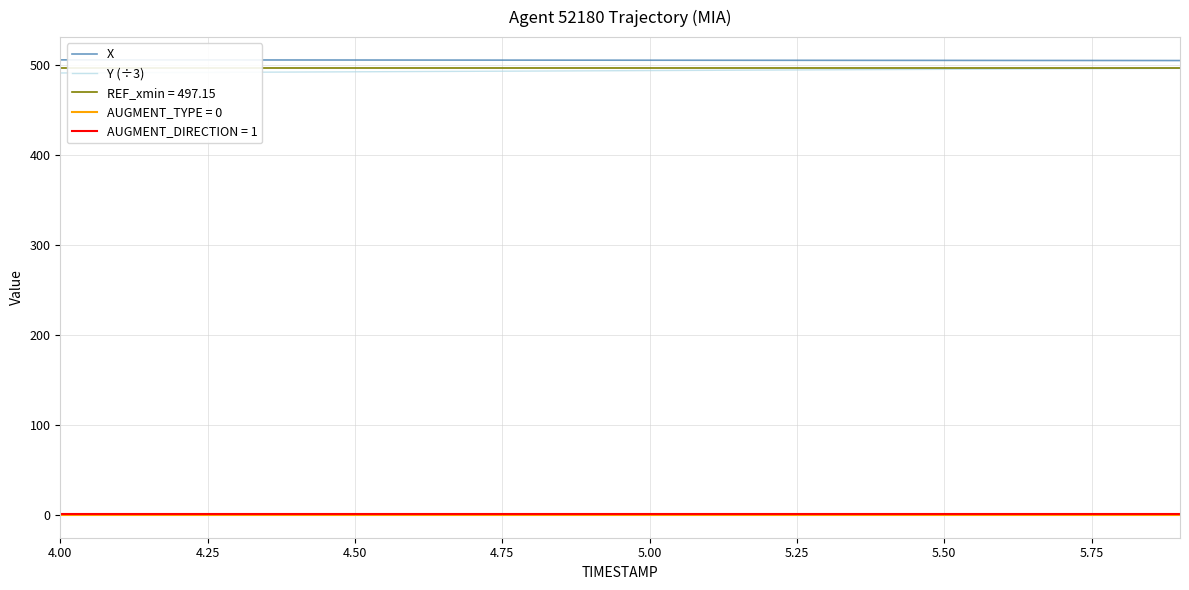

The value of X at 4.50 is 505.8. True or false?

True